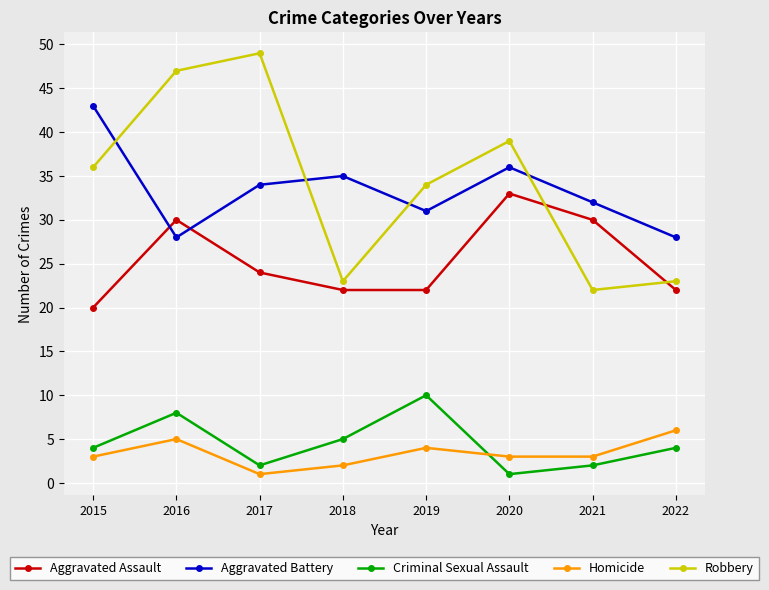

What is the difference between the second highest and minimum values in the Criminal Sexual Assault series?

7